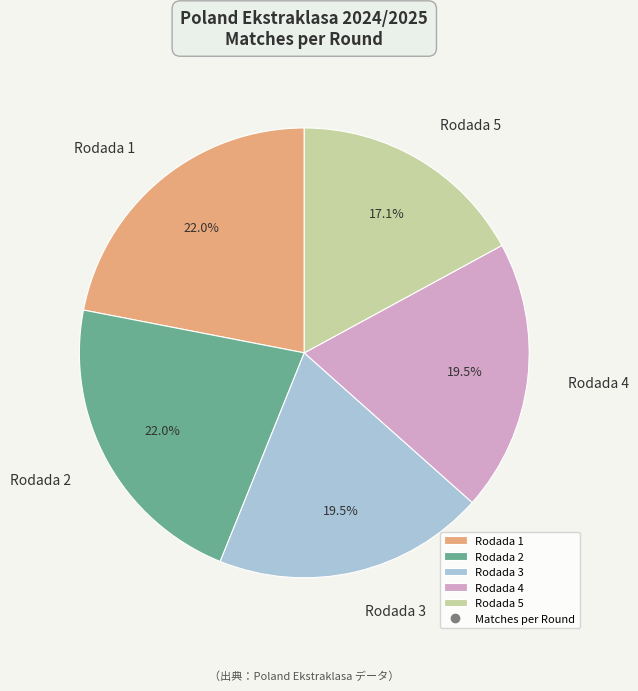

Which category has the smallest portion of the pie?

Rodada 5